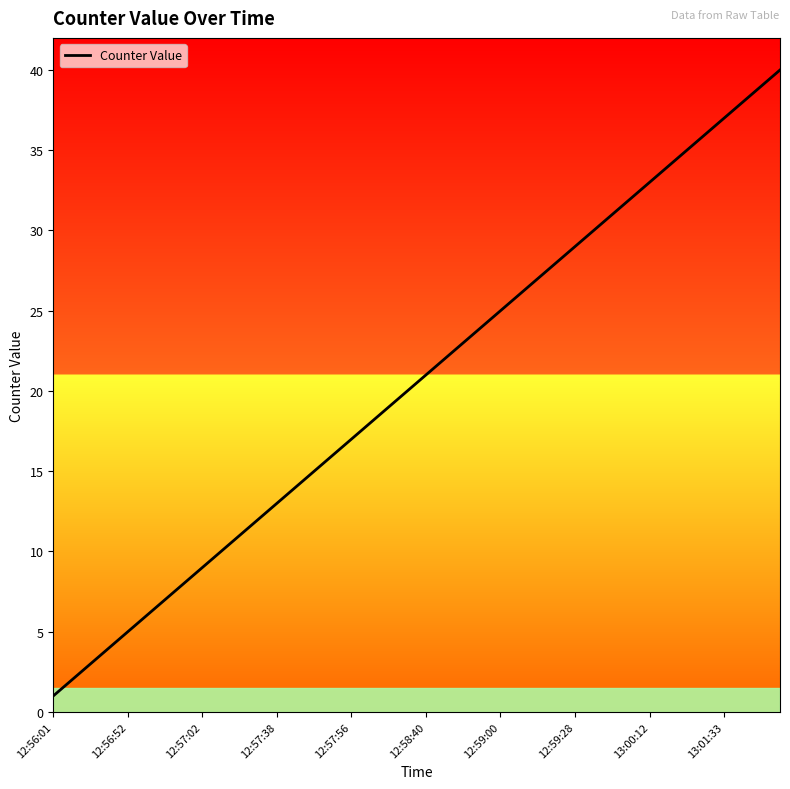

What is the maximum value shown in the chart?

40